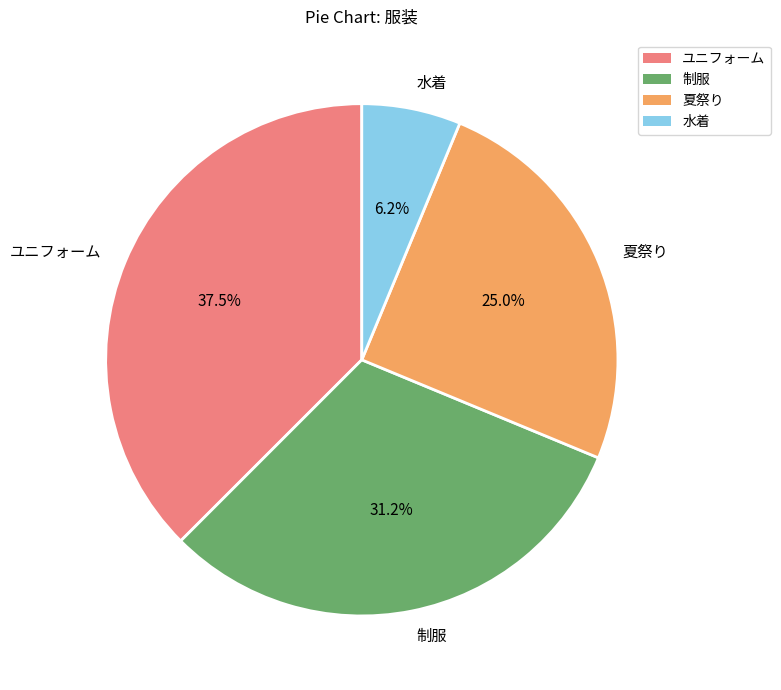

Is there any slice that represents more than half of the pie?

No